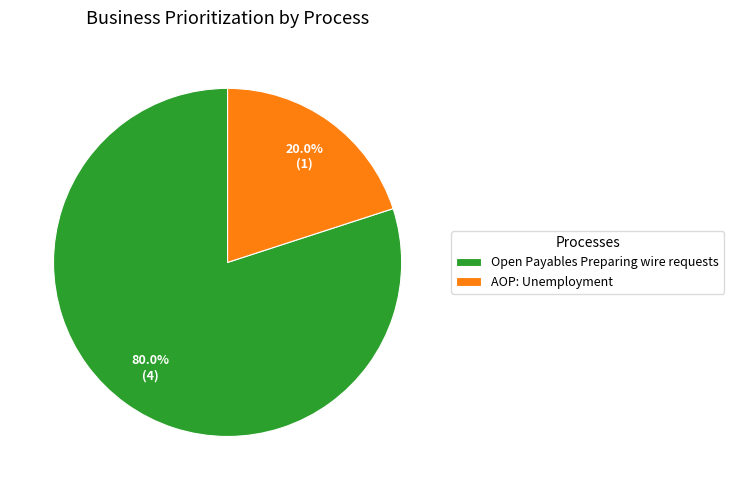

Do AOP: Unemployment and Open Payables Preparing wire requests together represent more than half of the pie?

Yes